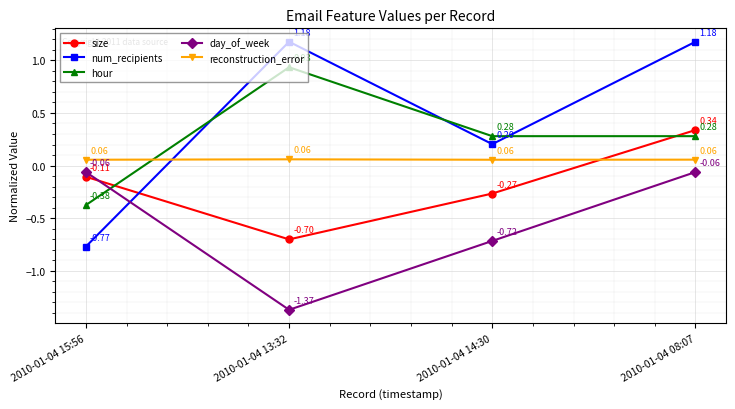

List the series in order of their peak value, lowest first.

day_of_week, reconstruction_error, size, hour, num_recipients